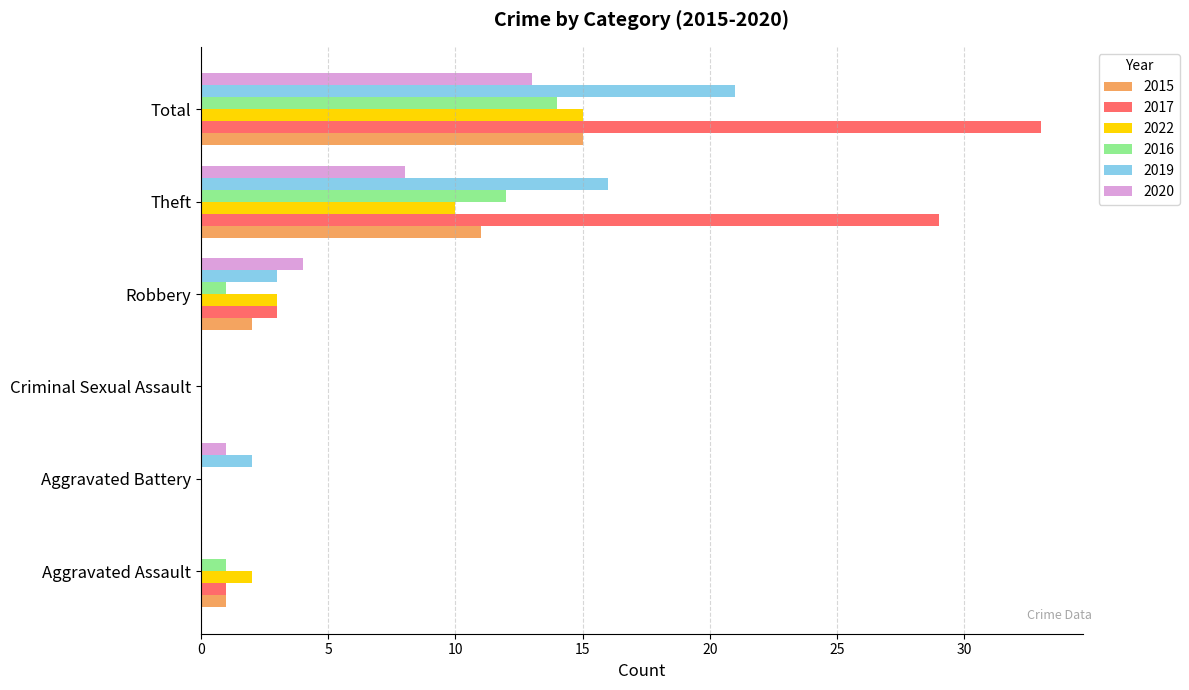

Read the 2022 value at Theft.

10